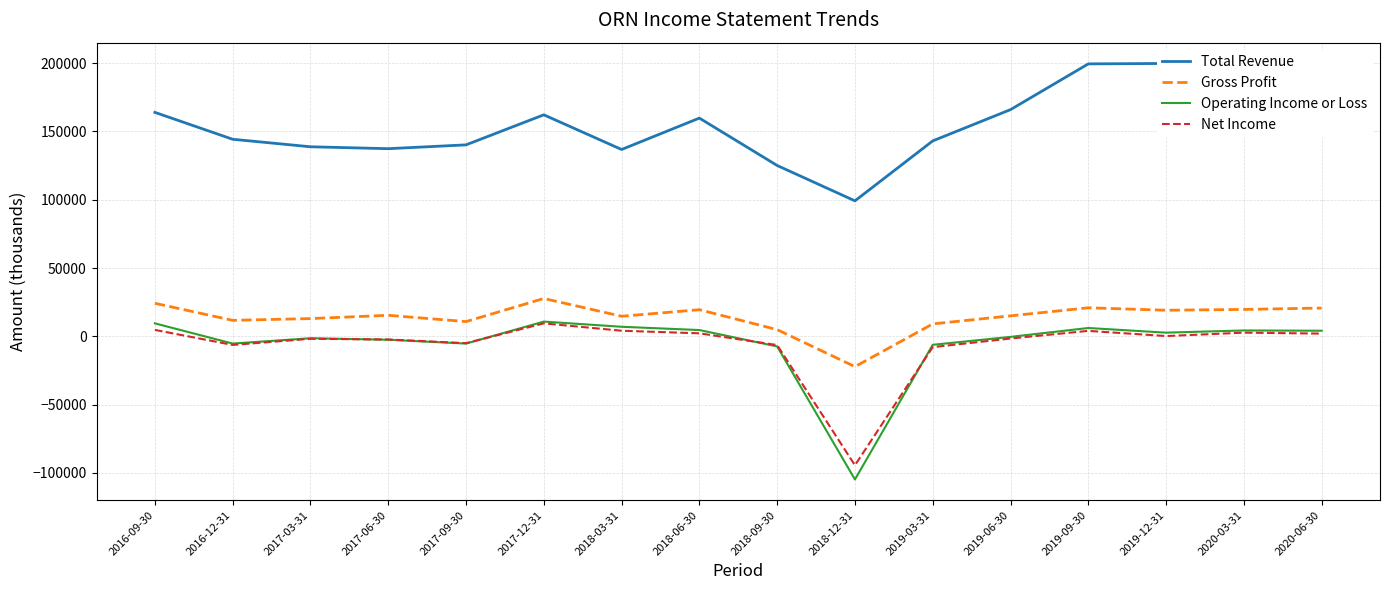

How many values in the Operating Income or Loss series exceed 2700?

7